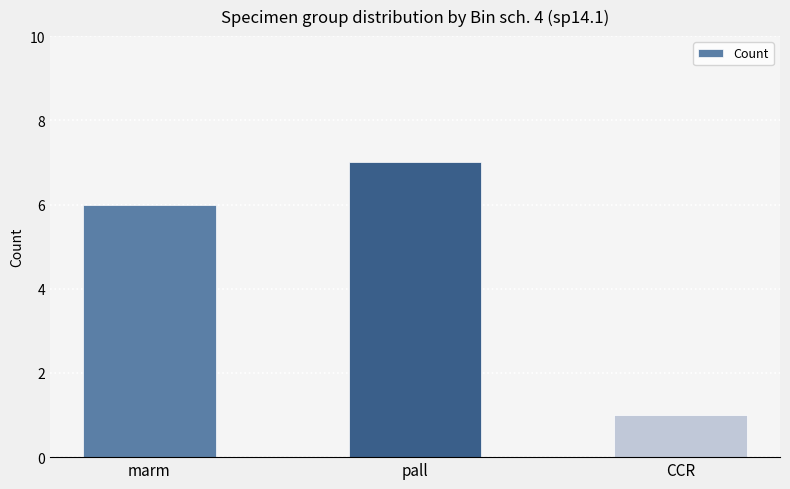

Rank the categories by value from highest to lowest.

pall, marm, CCR